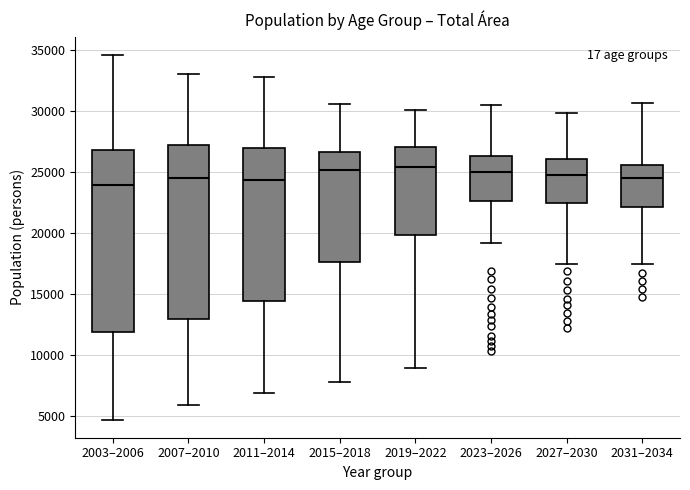

Reading left to right, transcribe this box plot: for each box, give where its median line is, the range the box spans, and where its two whiskers end, as read against the y-axis. The values are not printed on the chart, so give them approximately, as read against the axis.

2003–2006: median 24000, box 12000 to 27000, whiskers 4500 to 34500
2007–2010: median 24500, box 13000 to 27000, whiskers 6000 to 33000
2011–2014: median 24500, box 14500 to 27000, whiskers 7000 to 33000
2015–2018: median 25000, box 17500 to 26500, whiskers 8000 to 30500
2019–2022: median 25500, box 20000 to 27000, whiskers 9000 to 30000
2023–2026: median 25000, box 22500 to 26500, whiskers 19000 to 30500
2027–2030: median 24500, box 22500 to 26000, whiskers 17500 to 30000
2031–2034: median 24500, box 22000 to 25500, whiskers 17500 to 30500